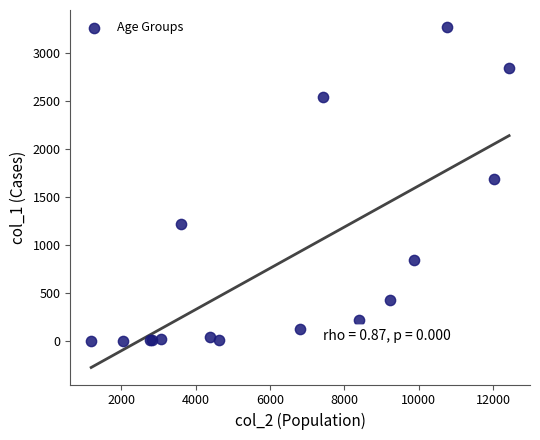

What Y value in the scatter plot is closest to 1638?

1690